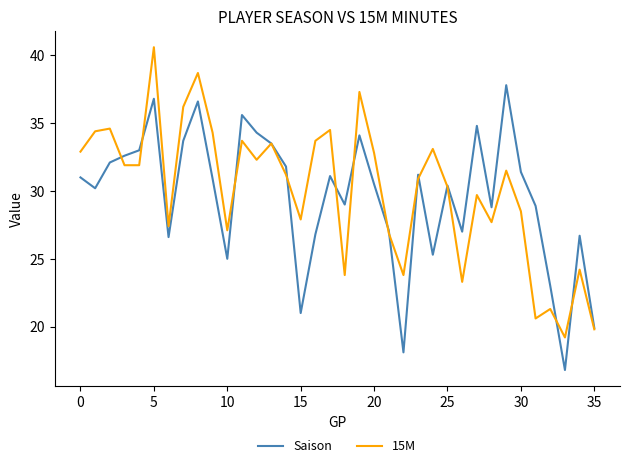

What is the minimum value shown in the chart?

16.8